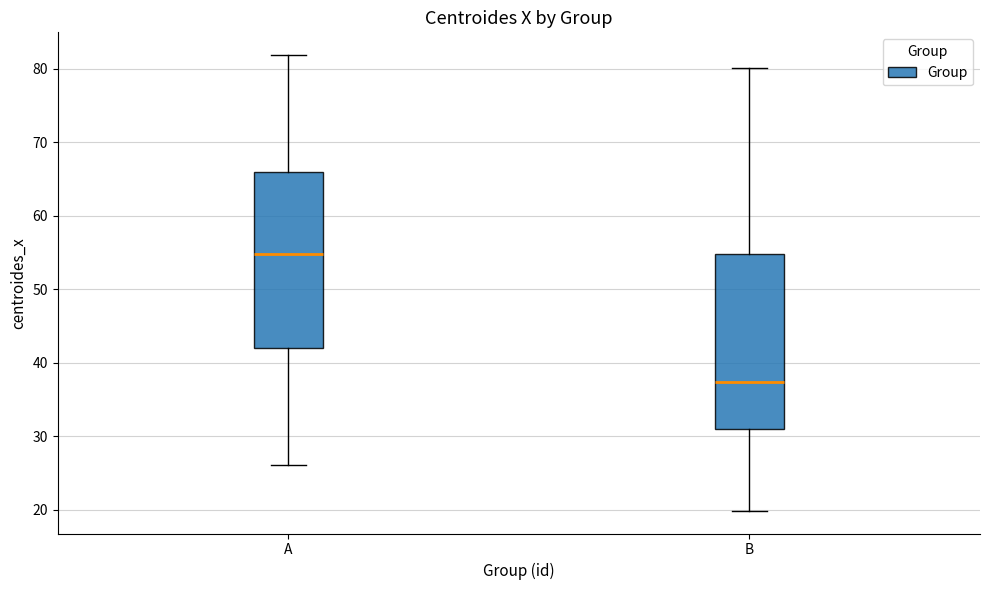

Which box's median line is the highest?

A